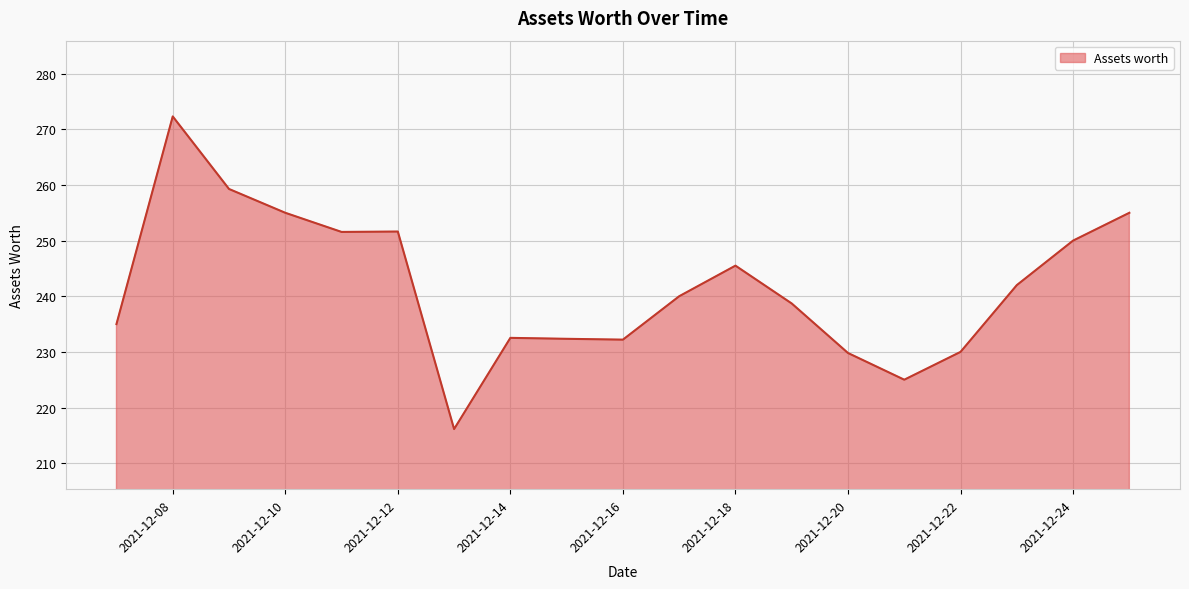

What is the average value?

241.8